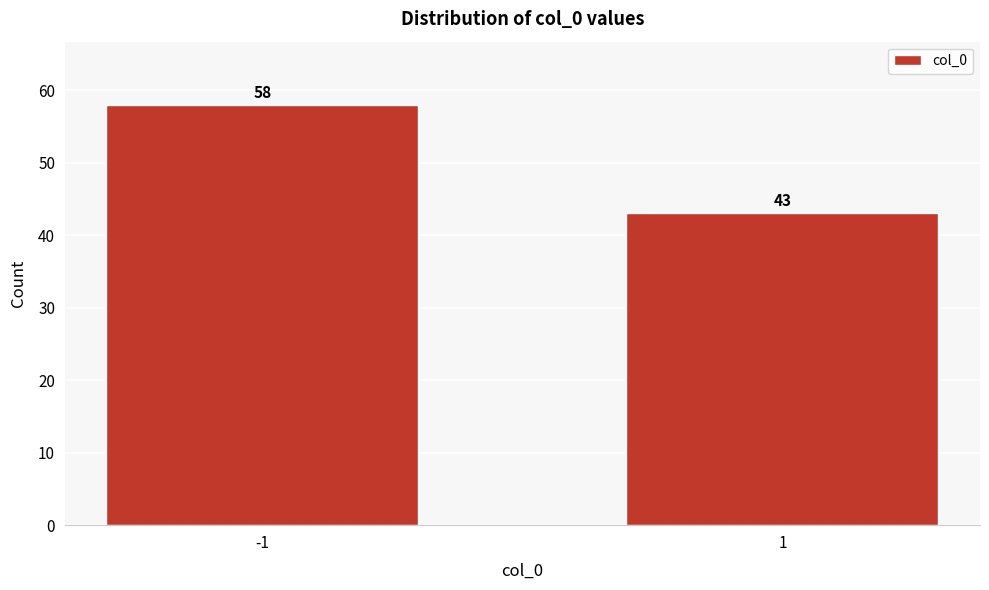

Reading left to right, extract all data points from this chart.

-1=58	1=43